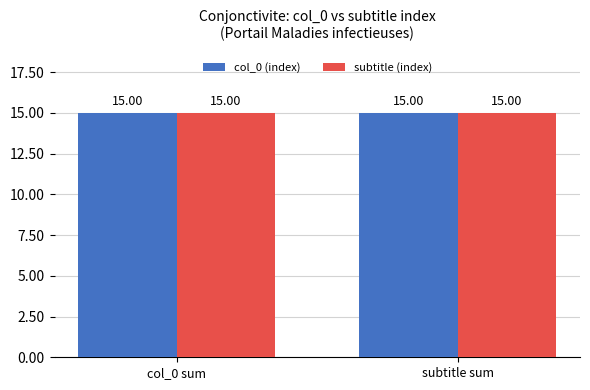

The Conjonctivite series shows 2 at Conjonctivite allergique. True or false?

False